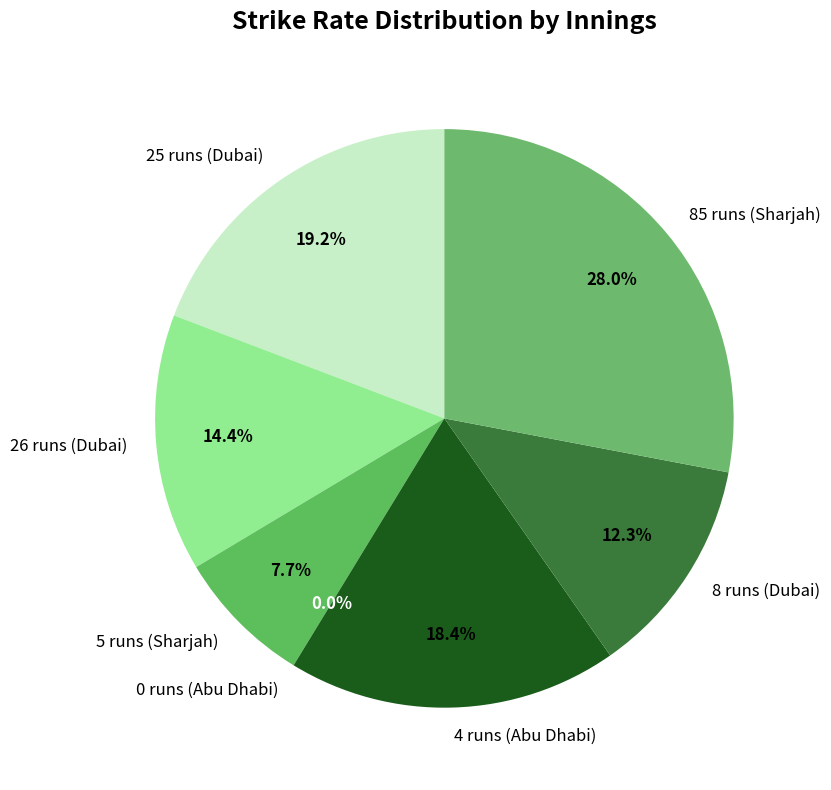

What percentage do 25 runs (Dubai) and 85 runs (Sharjah) together represent?

47.2%